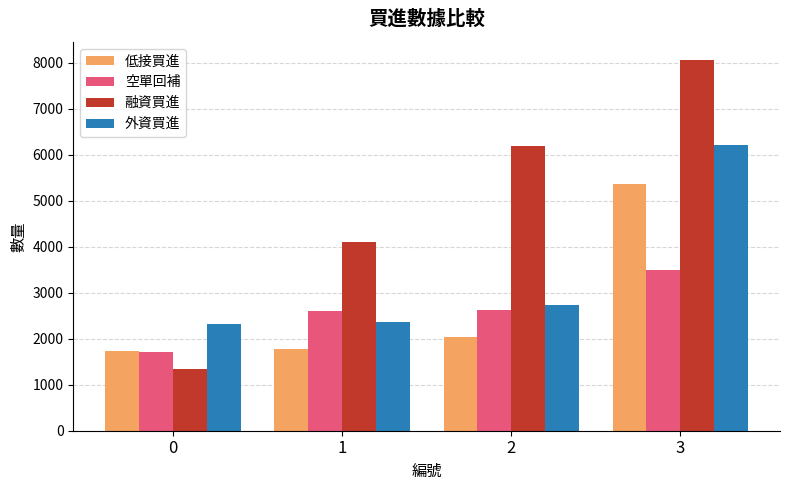

Which series has the widest spread of values?

融資買進